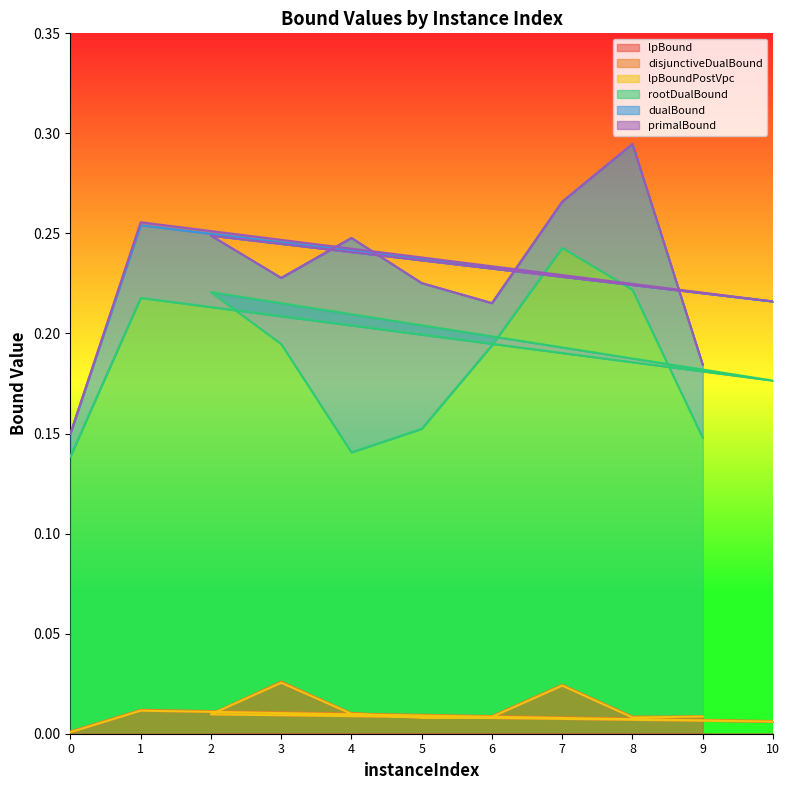

What is the highest value of the primalBound series?

0.3